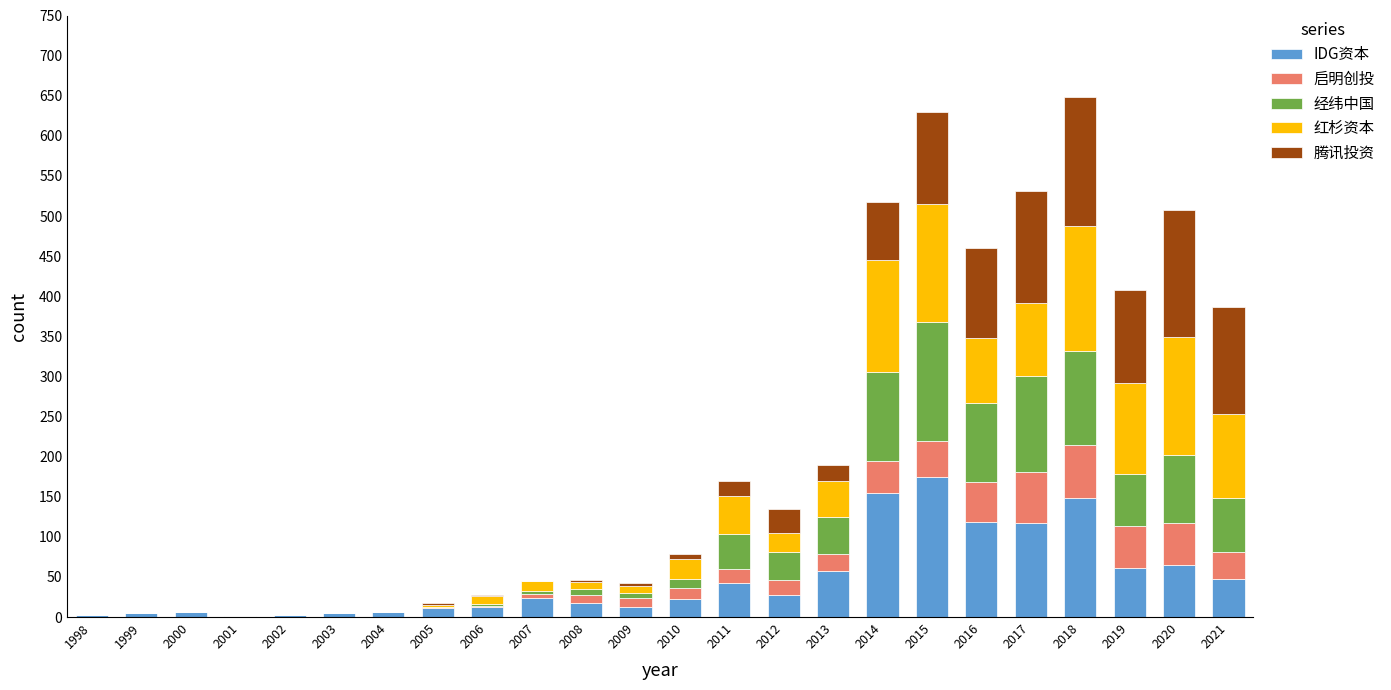

At which label does IDG资本 reach its peak?

2015